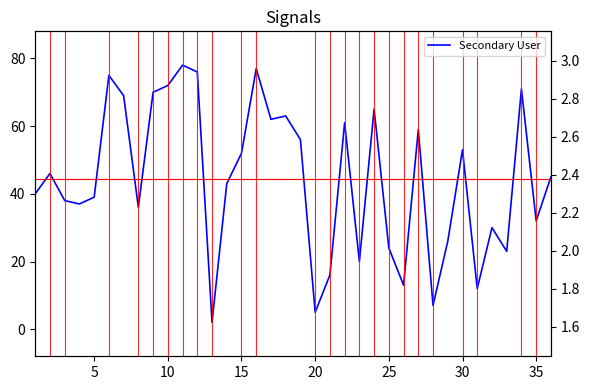

How many lines are shown in the chart?

1